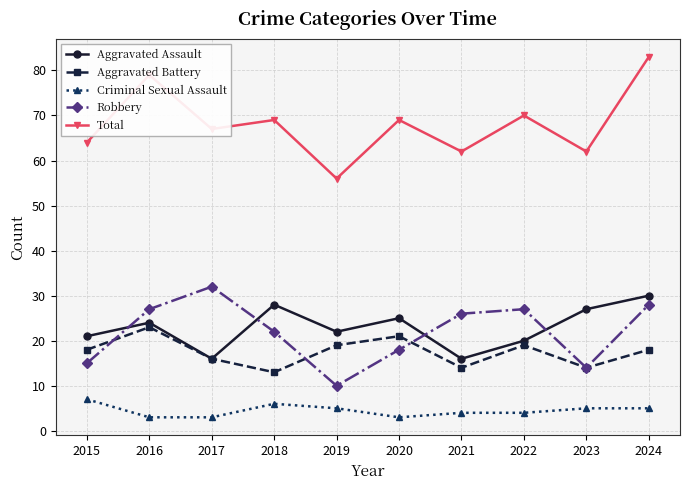

What are all the series names shown in the legend?

Aggravated Assault, Aggravated Battery, Criminal Sexual Assault, Robbery, Total